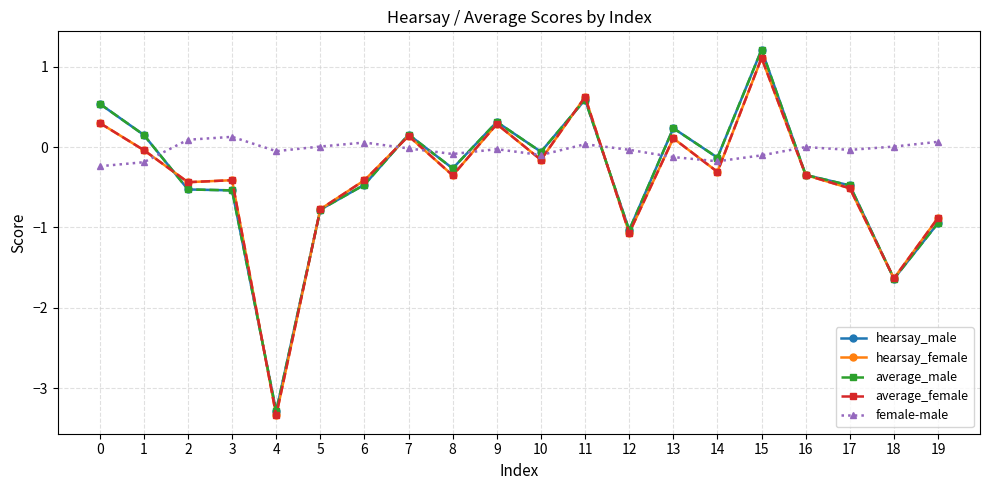

Which series ends up on top after the final intersection of female-male and hearsay_female?

female-male